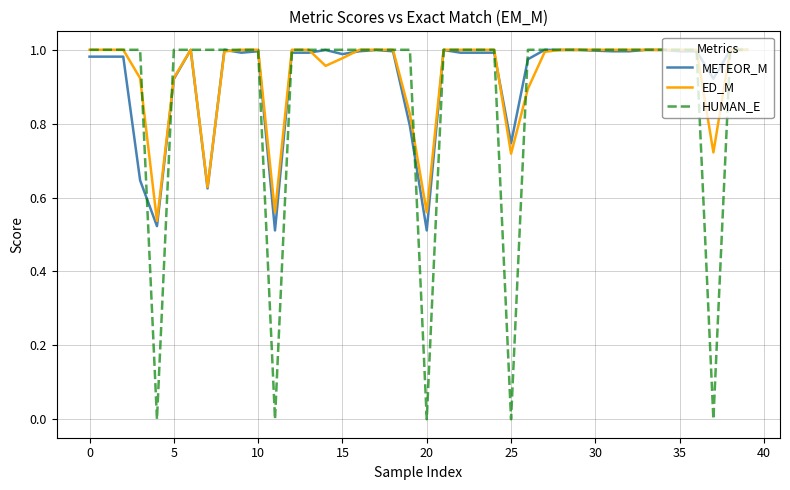

Which series has the widest spread of values?

HUMAN_E